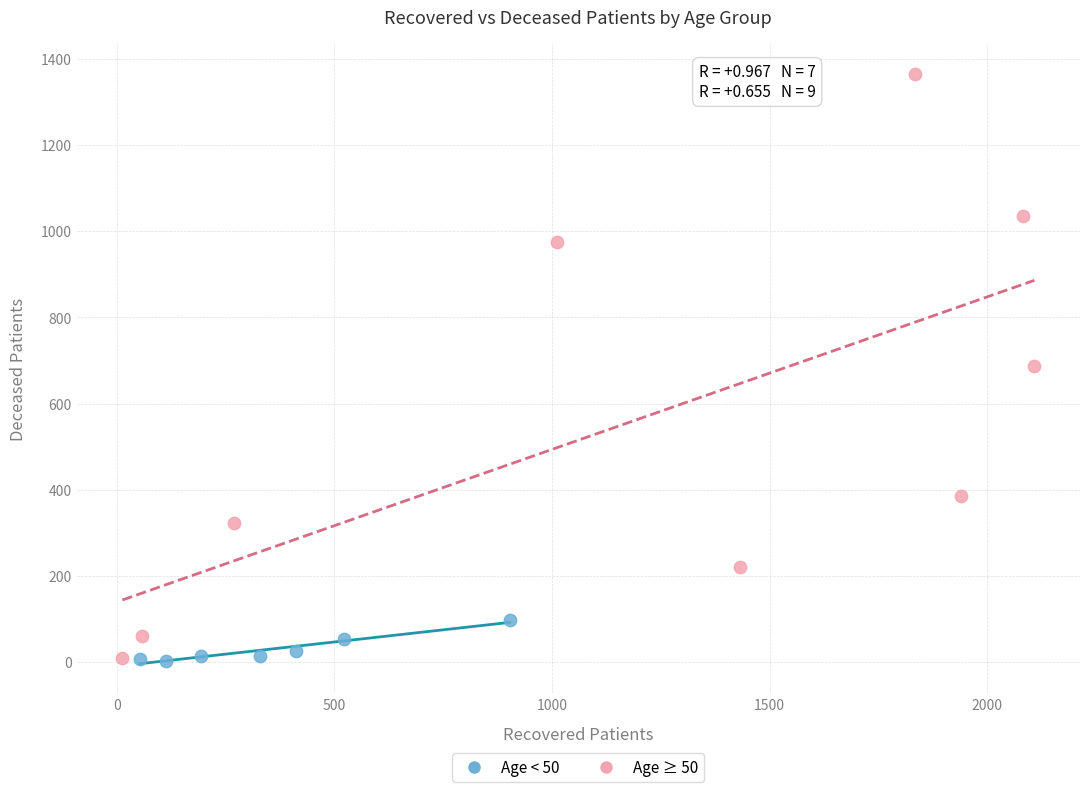

Which series has the largest Y range (max minus min)?

Age ≥ 50